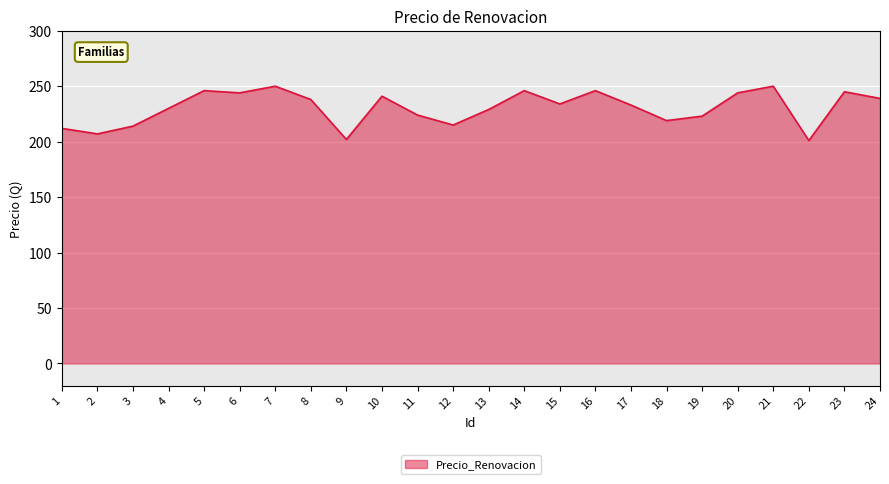

What is the sum of the values at 9 and 15?

436